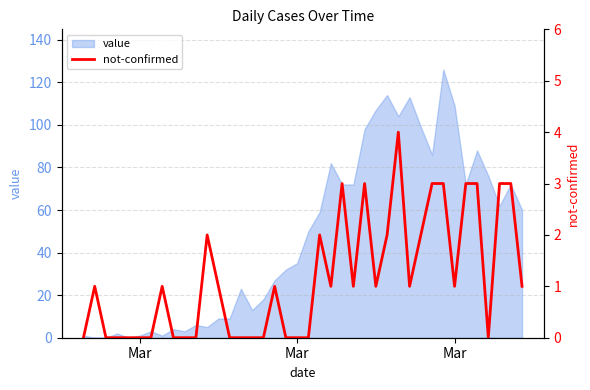

Count the number of categories in the chart.

40